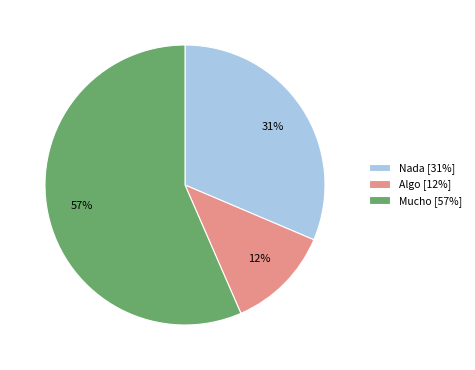

What percentage is the Mucho slice, to the nearest percent?

57%